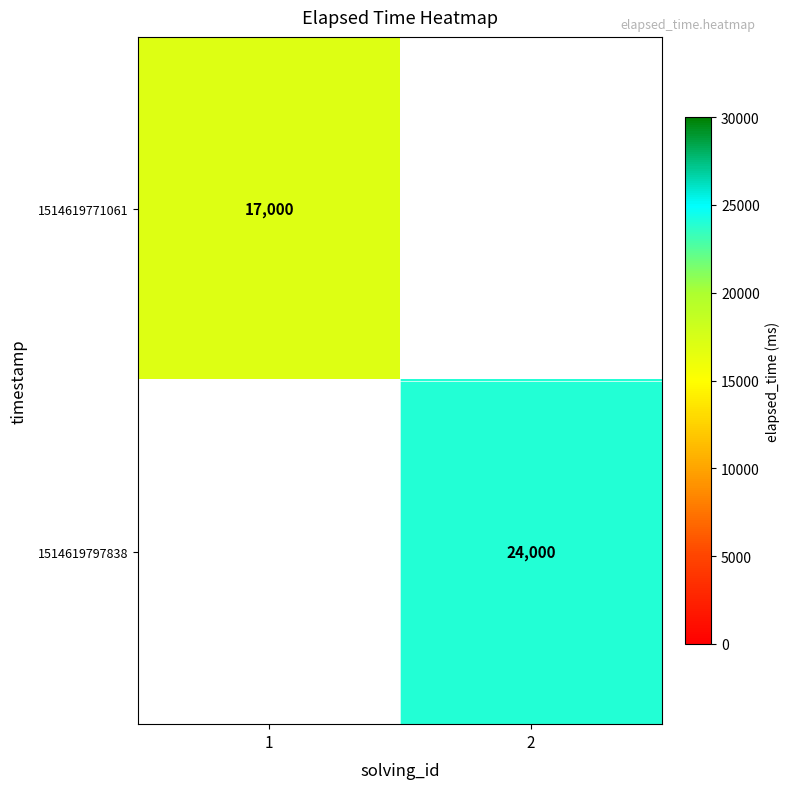

The value of 1514619771061 at 1 is 26624. True or false?

False